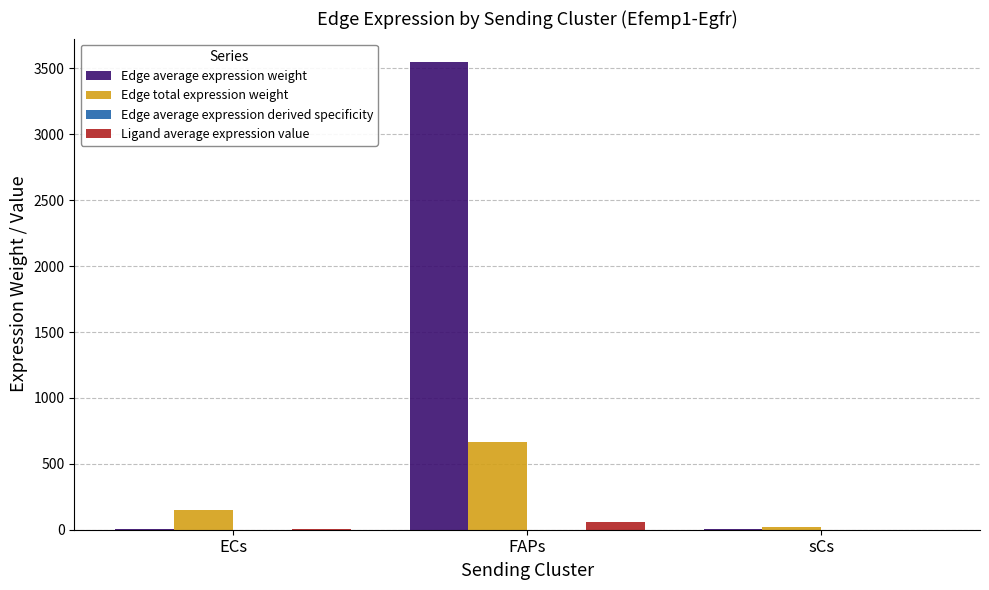

The value of Edge total expression weight at FAPs is 357.0. True or false?

False